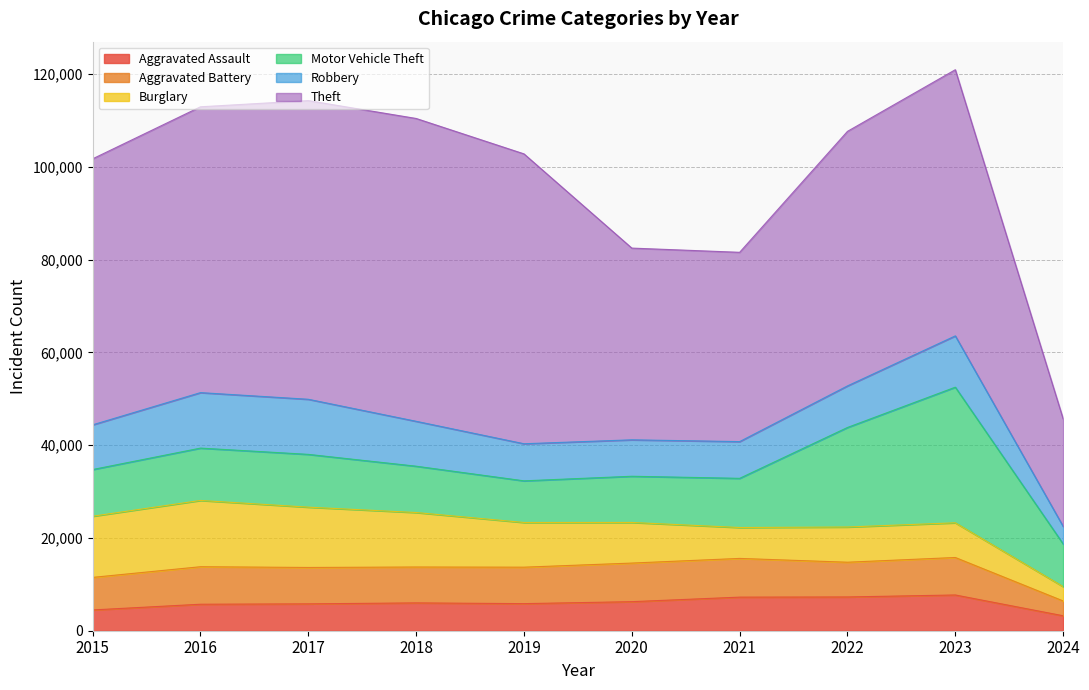

True or false: Robbery and Aggravated Assault intersect in this chart.

False